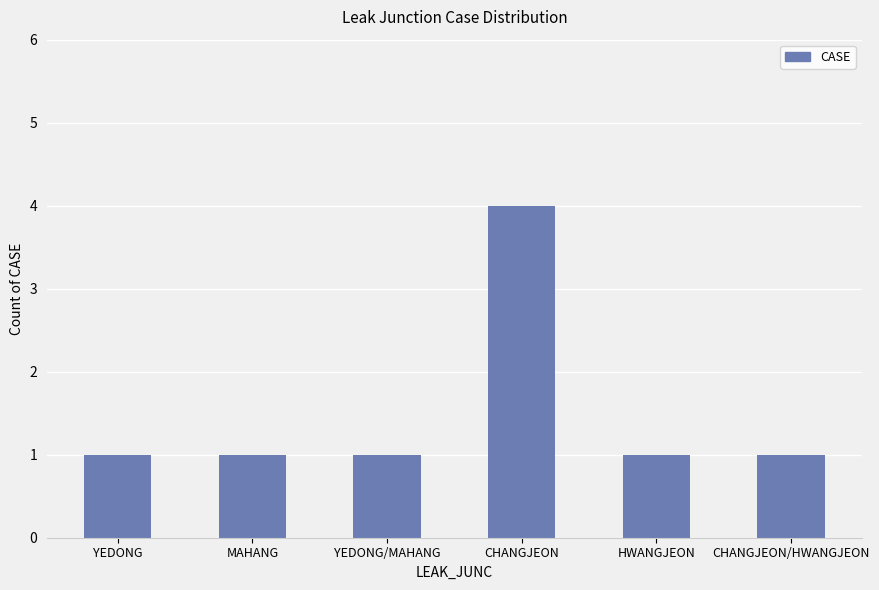

Which label corresponds to the largest value in the chart?

CHANGJEON